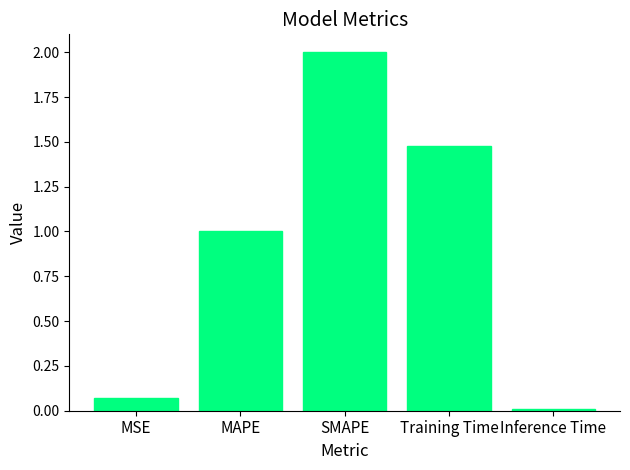

Is it true that the value at MAPE is 1.6?

False